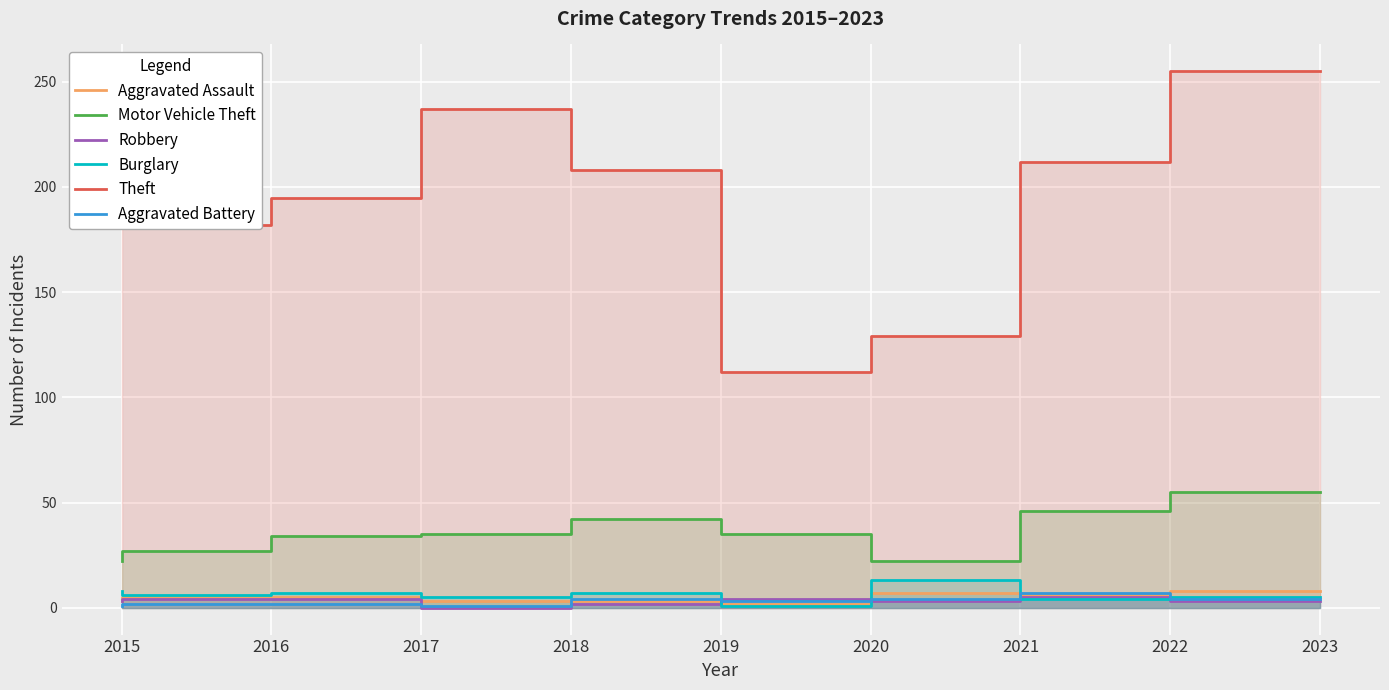

How many data points in Theft are less than 208?

4